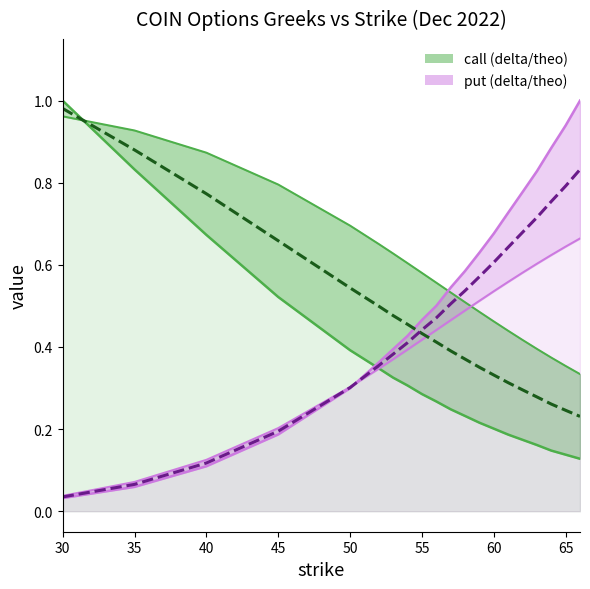

Between 55 and 50, which is larger?

50